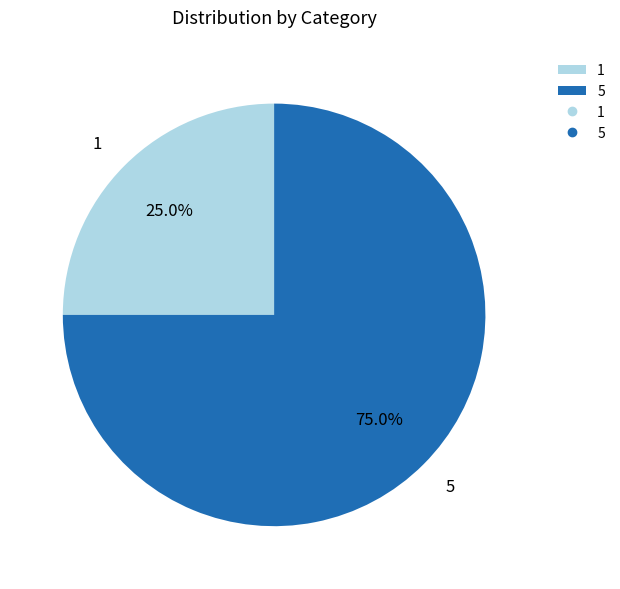

Rank the categories by value from highest to lowest.

5, 1